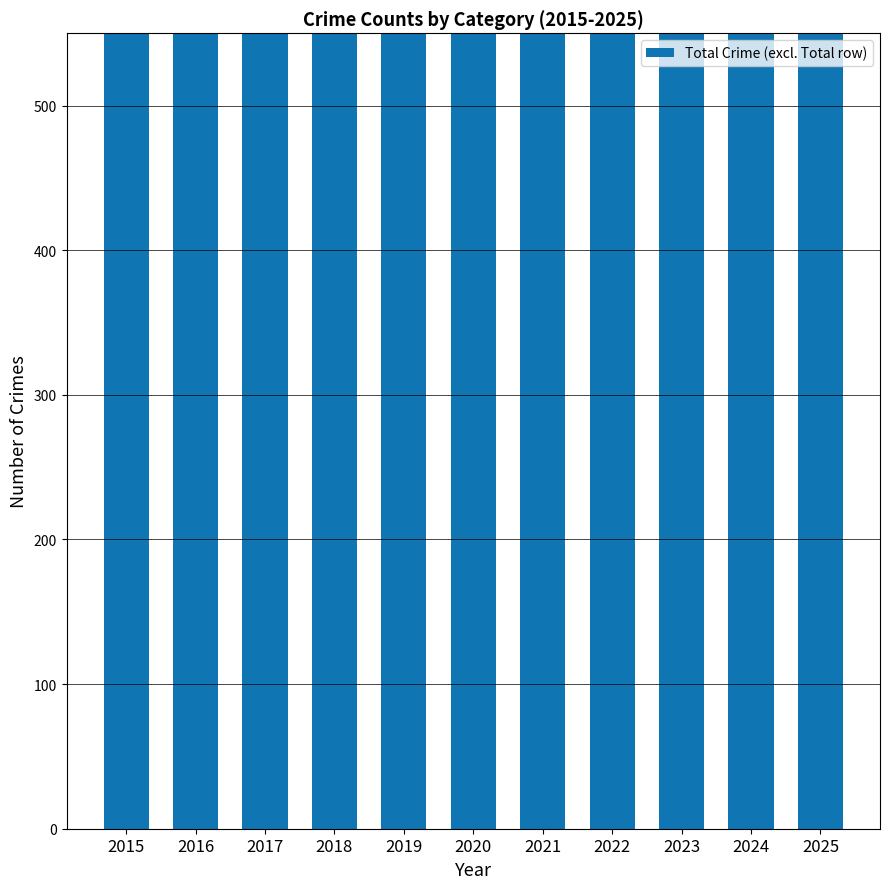

What is the value of the 4th bar from the left?

1000